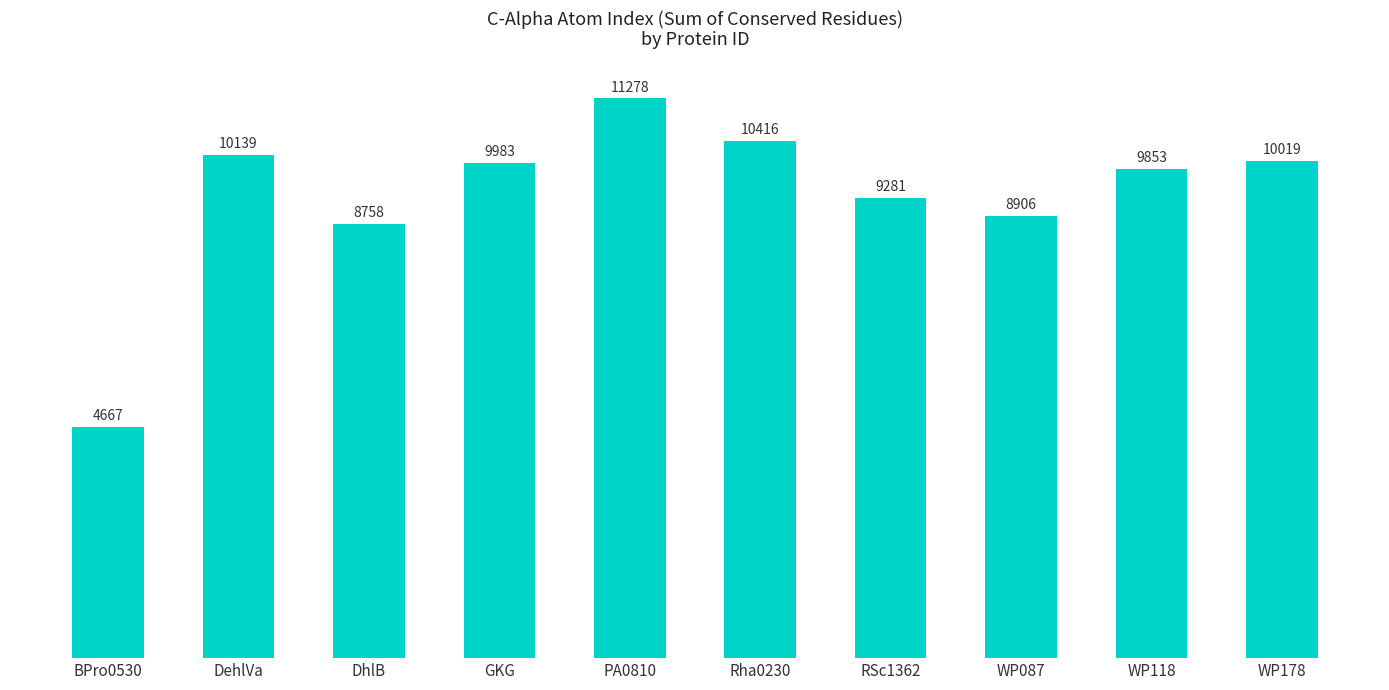

The value at DehlVa is 10139. True or false?

True